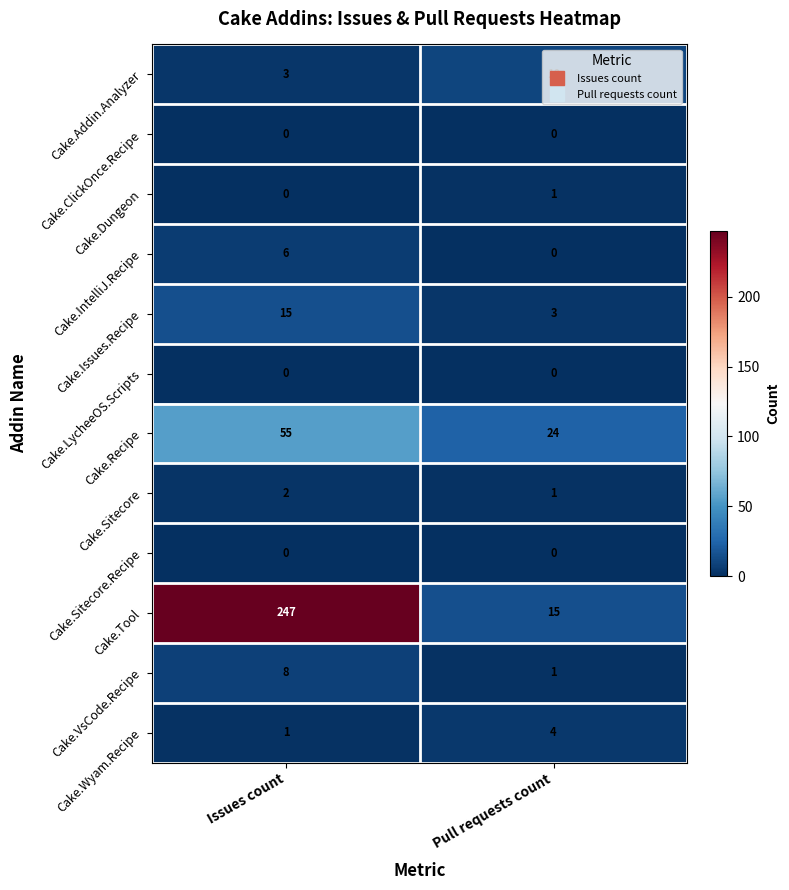

List the labels in order of Cake.Addin.Analyzer value, largest first.

Pull requests count, Issues count